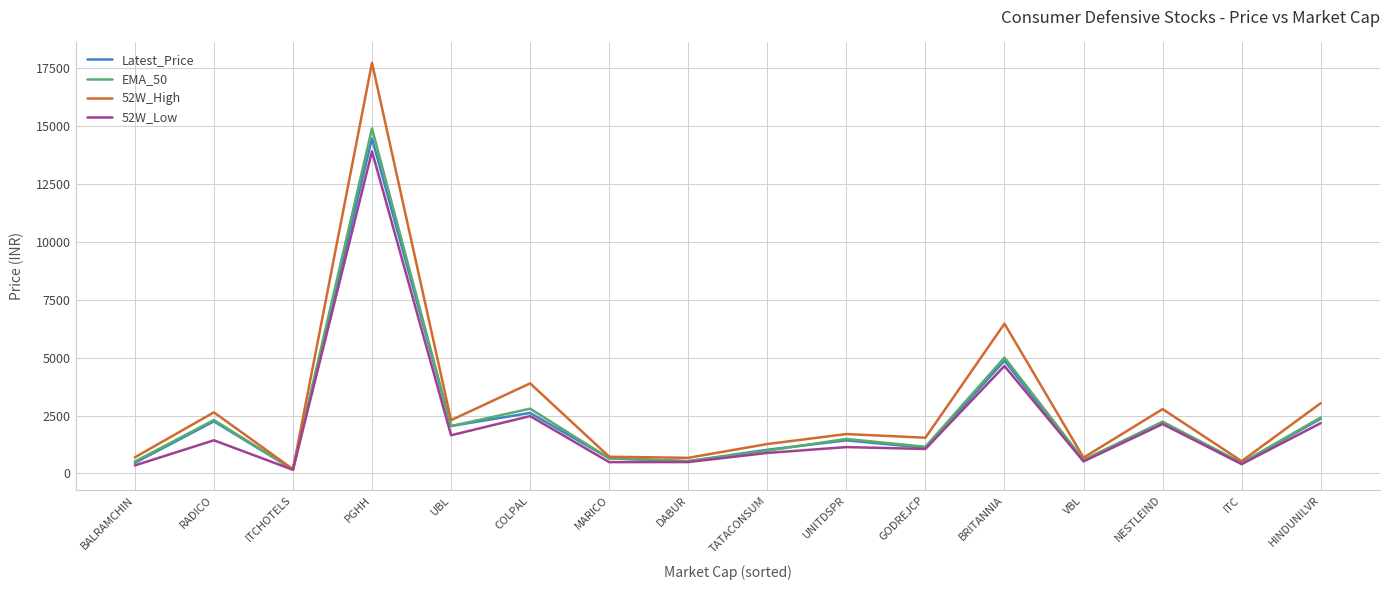

At which category is the sum across all series the highest?

PGHH